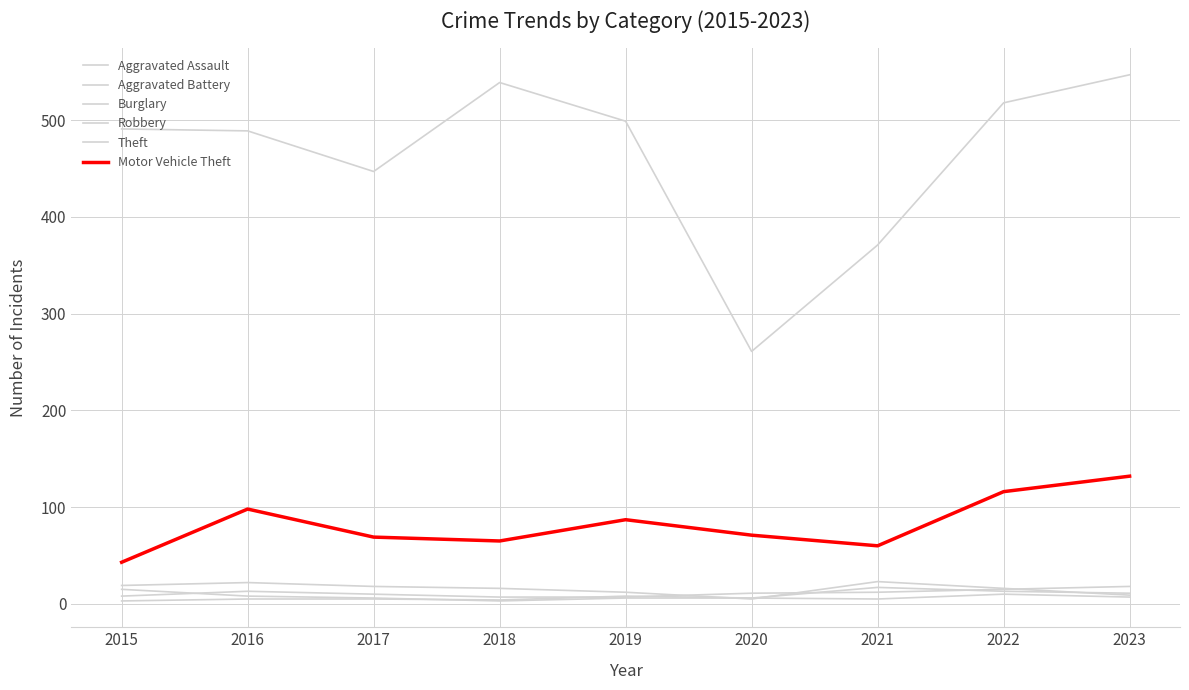

Between 2016 and 2017, which series saw the biggest shift?

Theft